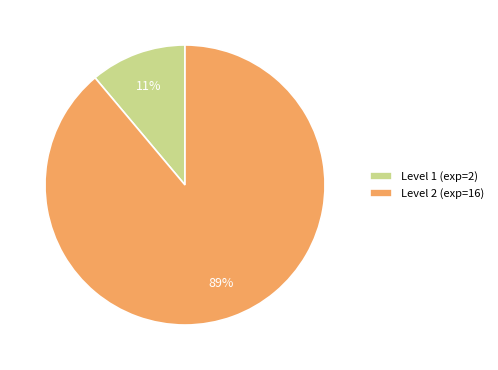

To the nearest percent, what is the average slice percentage?

50%